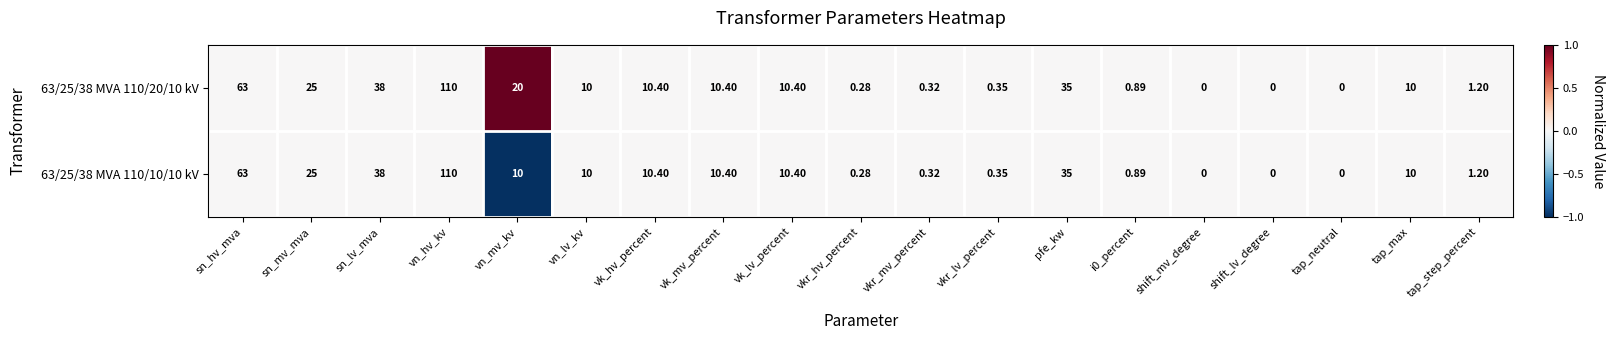

At which category is the sum across all series the highest?

vn_hv_kv